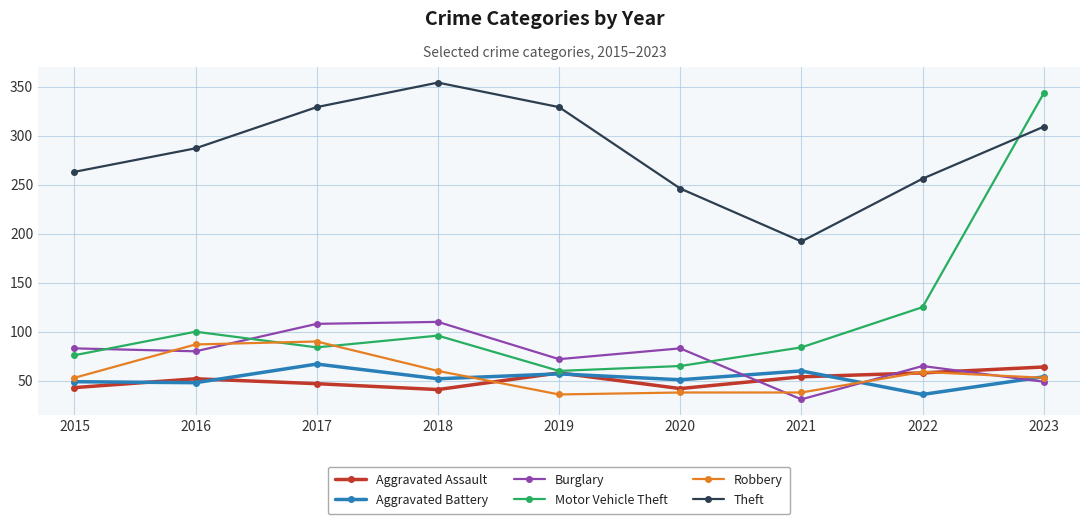

What is the difference between the maximum and minimum values in the Burglary series?

79